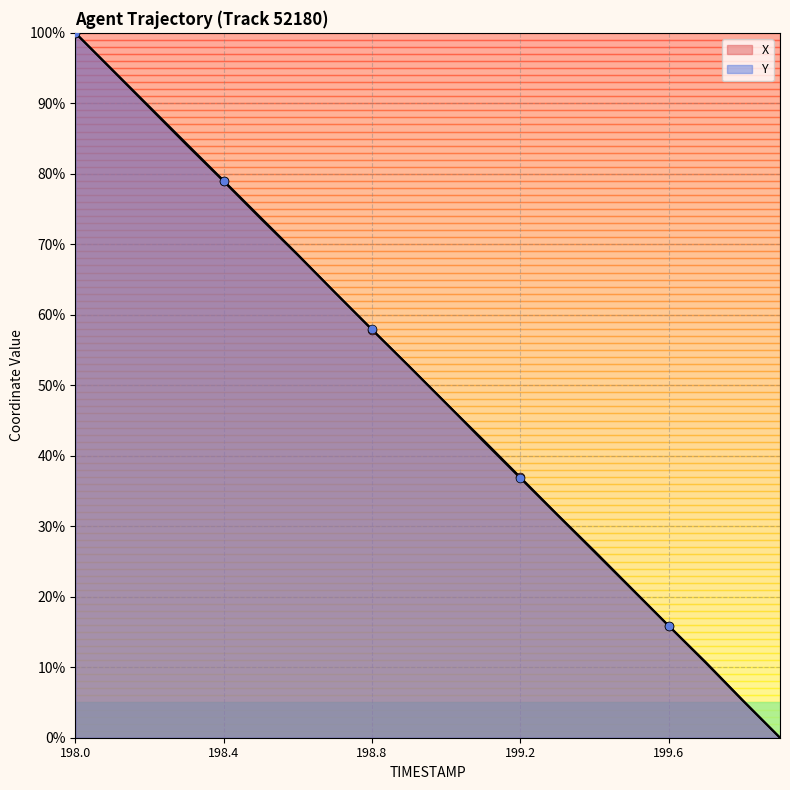

Which series has the largest Y range (max minus min)?

X